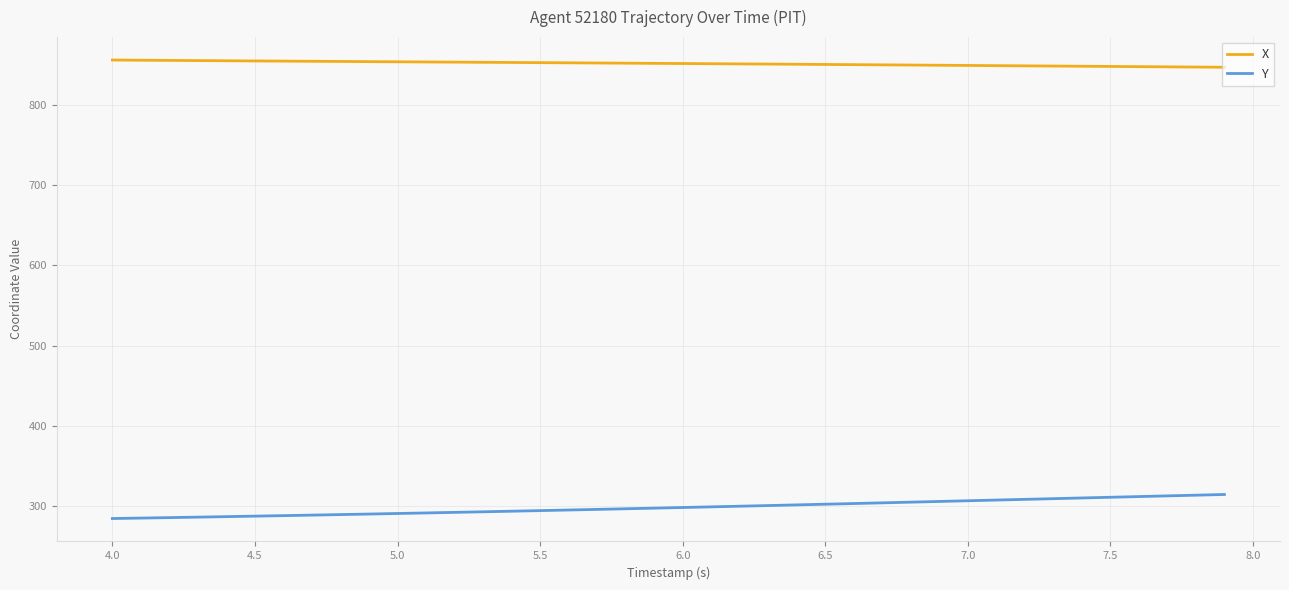

What is the maximum value for Y?

314.4